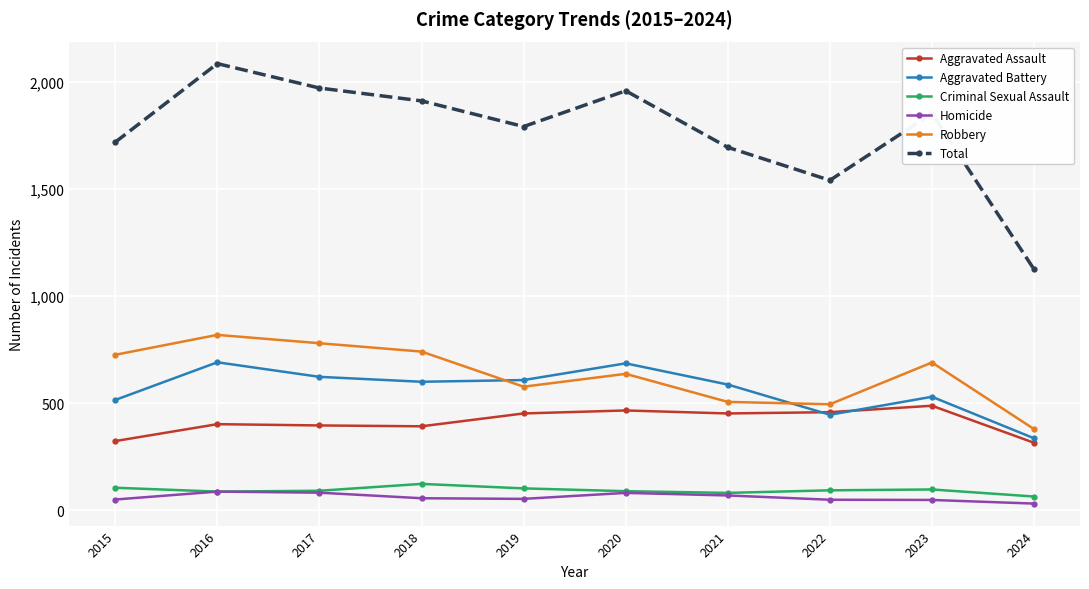

What is the sum of the Homicide values at 2024 and 2019?

84